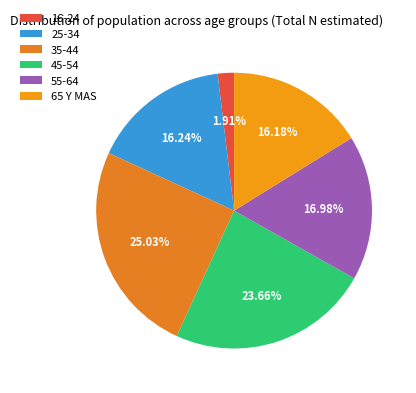

Does any single category account for the majority?

No